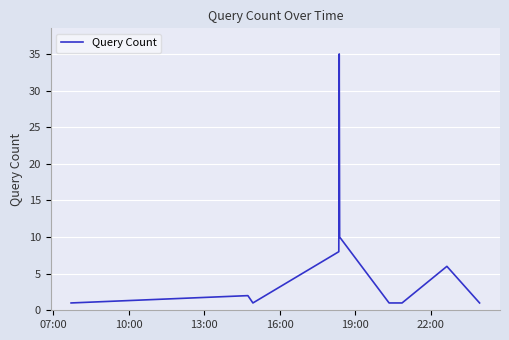

What is the greatest value displayed?

35